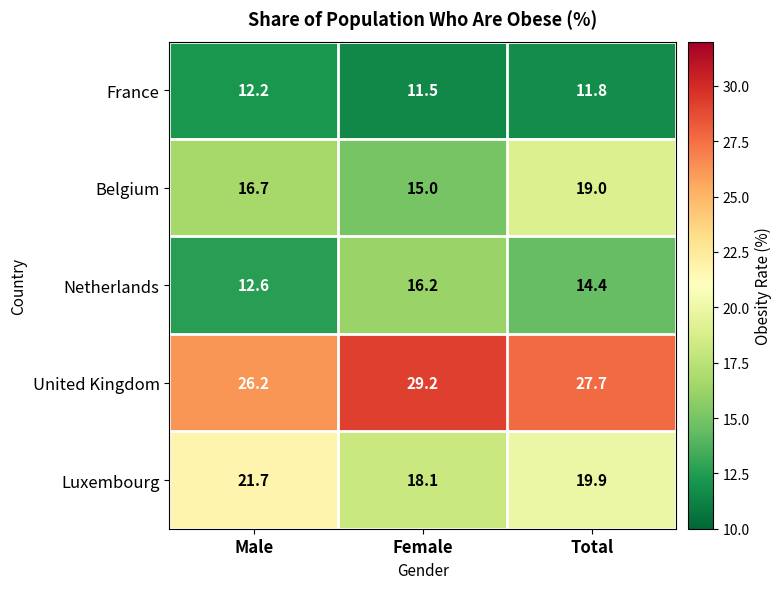

Which category has the lowest value in the United Kingdom series?

Male